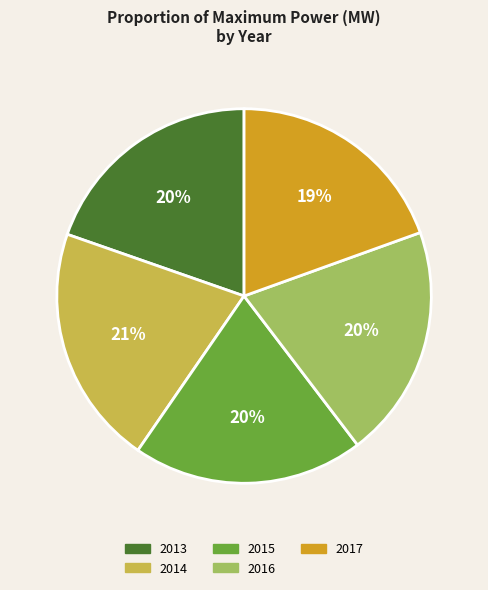

Is there a majority slice in this chart?

No